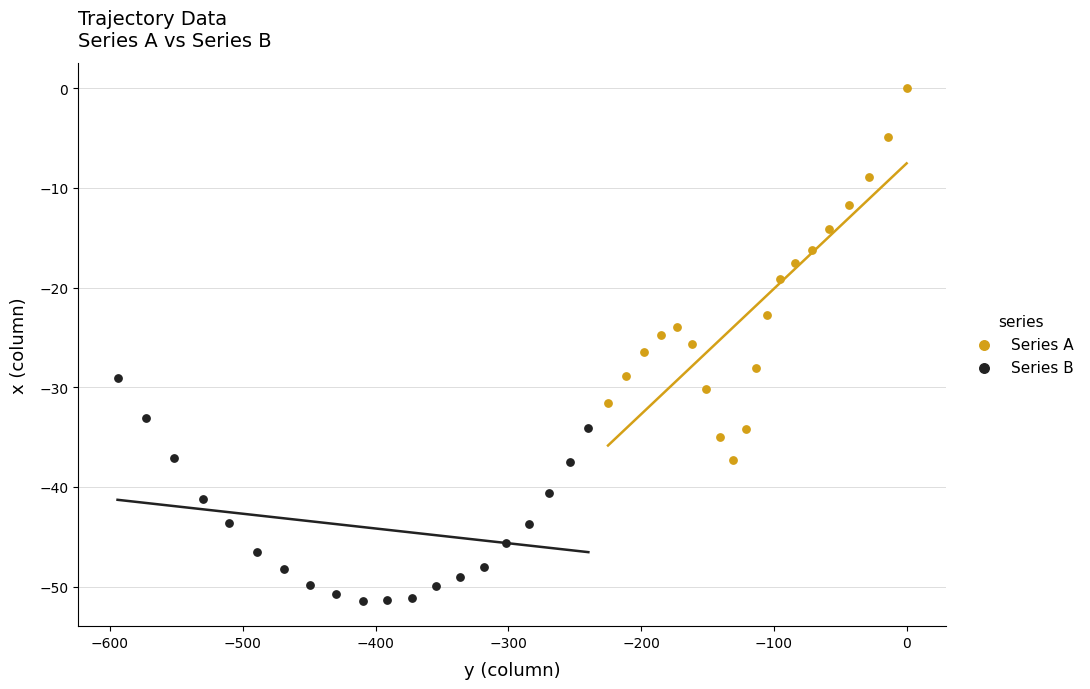

Which series has the widest spread of Y values?

Series A